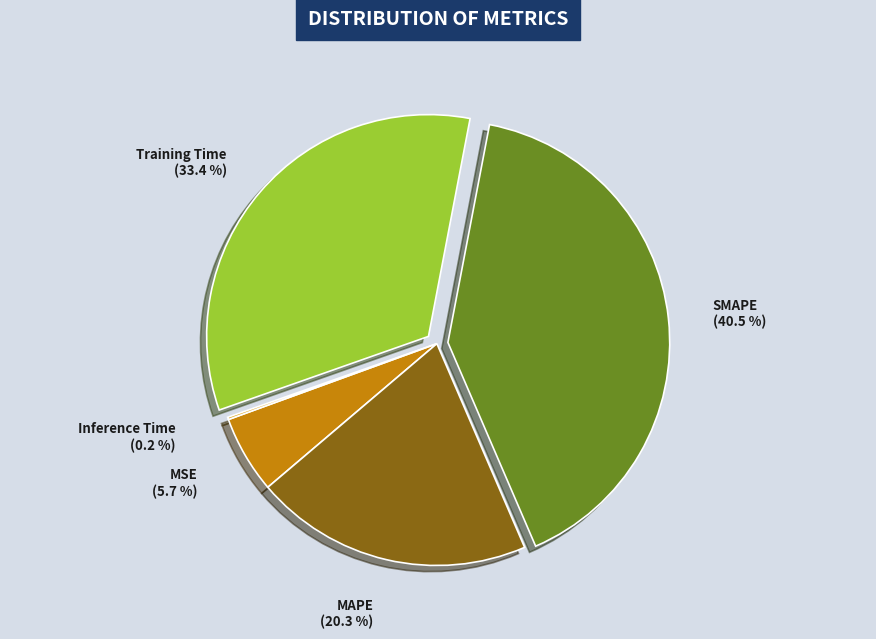

Which has a higher value, MAPE or MSE?

MAPE